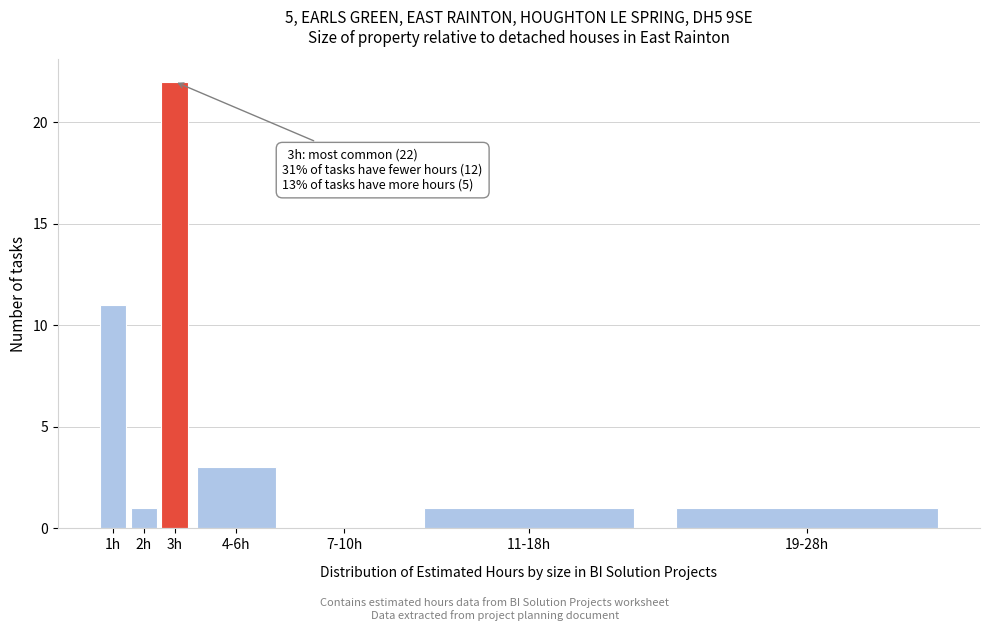

Reading left to right, list all the values displayed in this chart.

1h=11	2h=1	3h=22	4-6h=3	7-10h=0	11-18h=1	19-28h=1